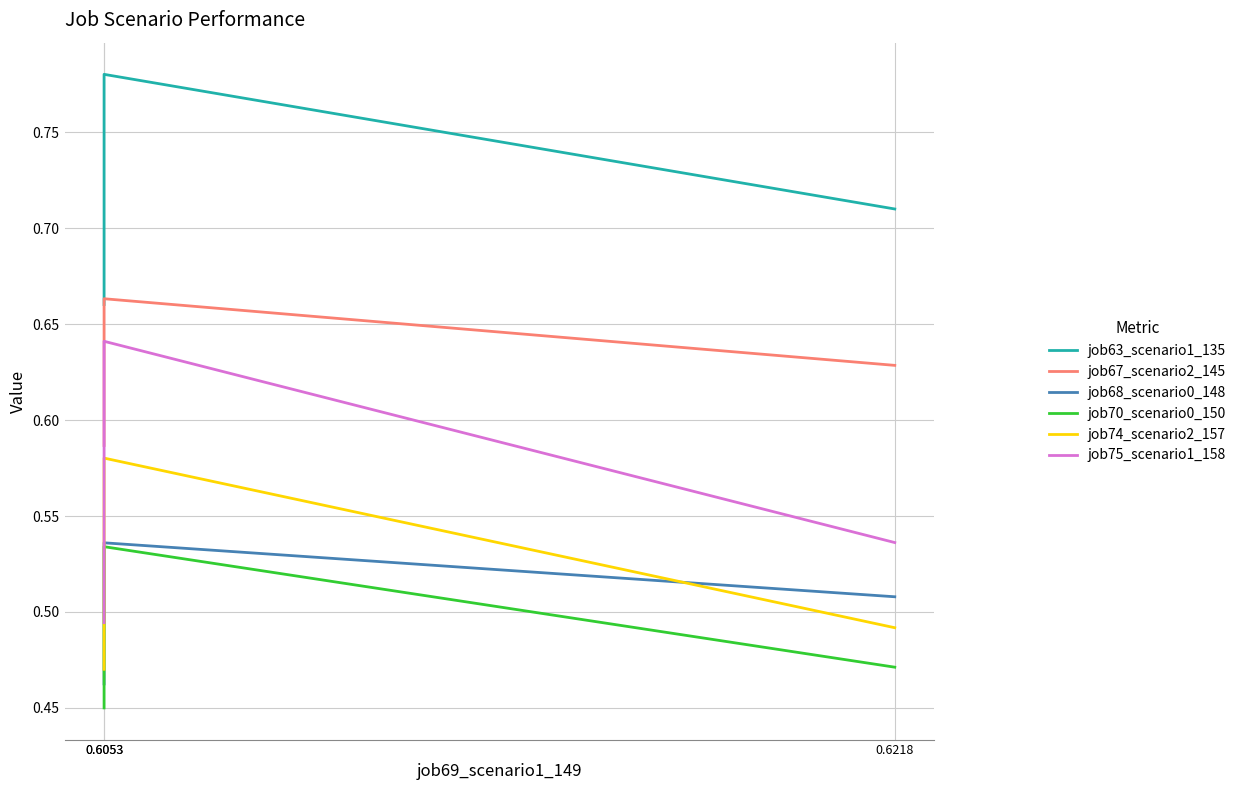

What is the approximate value of job75_scenario1_158 at 0.6053?

0.5